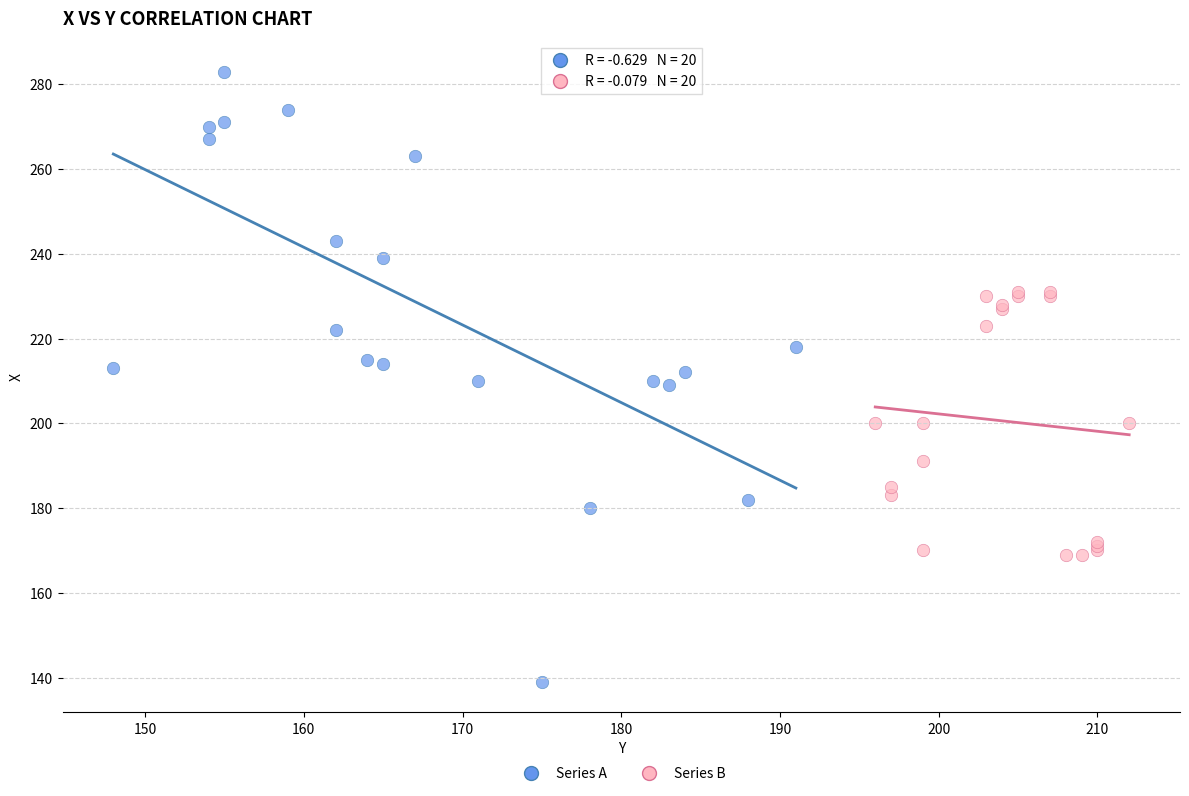

Which series reaches the minimum Y coordinate?

Series A